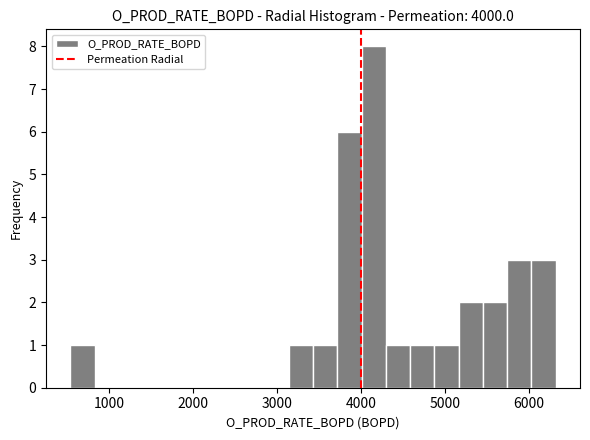

Read against the x-axis, roughly where is the centre of the tallest bar?

4100